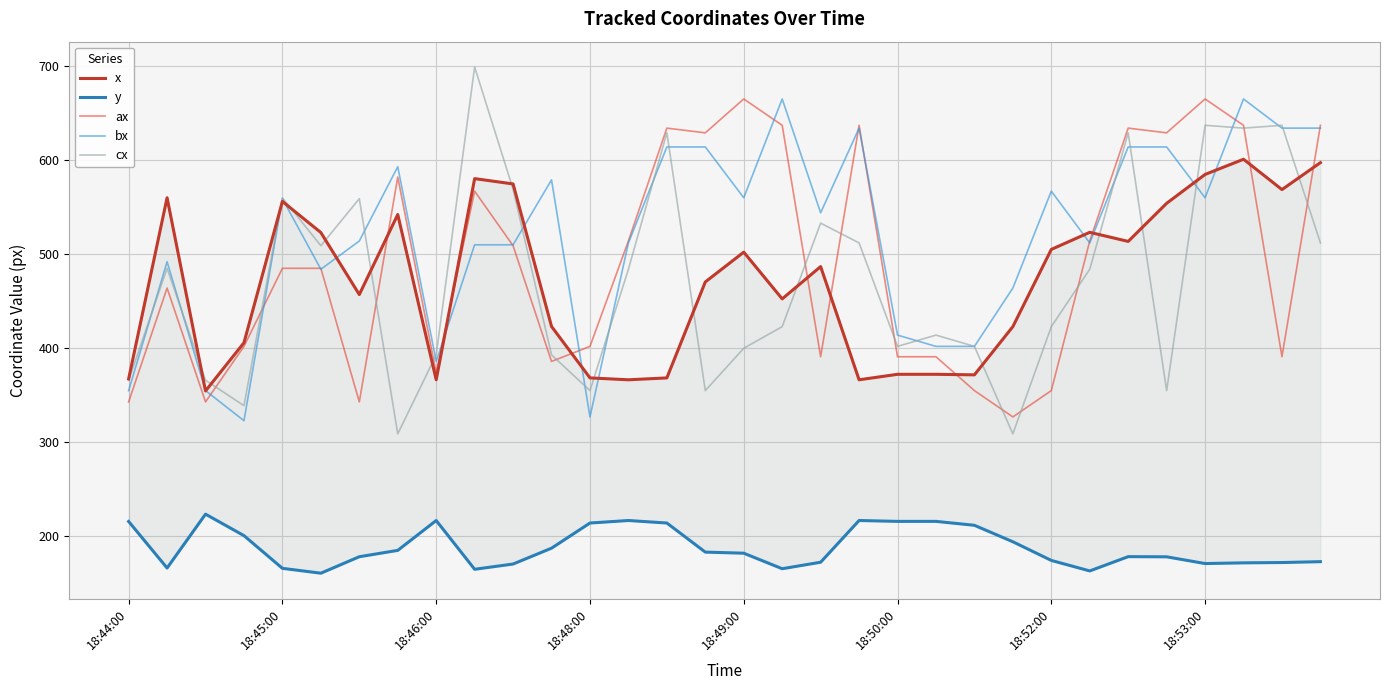

Reading left to right, transcribe all the data shown in this chart.

x: 367.5	560.0	354.7	405.9	556.1	523.0	457.1	542.2	366.5	580.3	574.7	423.2	368.5	366.5	368.5	470.5	502.2	452.5	486.8	366.5	372.3	372.3	371.8	423.0	505.1	523.2	513.6	554.1	584.8	600.9	568.7	597.3
y: 215.9	166.4	223.7	200.8	166.1	160.9	178.4	185.2	216.9	165.1	170.7	187.5	214.2	216.9	214.2	183.3	182.2	165.7	172.6	216.9	216.0	216.0	211.8	194.3	174.5	163.3	178.5	178.3	171.2	171.9	172.2	173.2
ax: 343.0	464.0	343.0	402.0	485.0	485.0	343.0	582.0	374.0	567.0	509.0	386.0	402.0	514.0	634.0	629.0	665.0	637.0	391.0	637.0	391.0	391.0	355.0	327.0	355.0	514.0	634.0	629.0	665.0	637.0	391.0	637.0
bx: 355.0	492.0	355.0	323.0	559.0	484.0	514.0	593.0	386.0	510.0	510.0	579.0	327.0	512.0	614.0	614.0	560.0	665.0	544.0	634.0	414.0	402.0	402.0	464.0	567.0	512.0	614.0	614.0	560.0	665.0	634.0	634.0
cx: 366.0	485.0	366.0	339.0	560.0	509.0	559.0	309.0	393.0	699.0	569.0	393.0	355.0	484.0	629.0	355.0	400.0	423.0	533.0	512.0	402.0	414.0	402.0	309.0	423.0	484.0	629.0	355.0	637.0	634.0	637.0	512.0